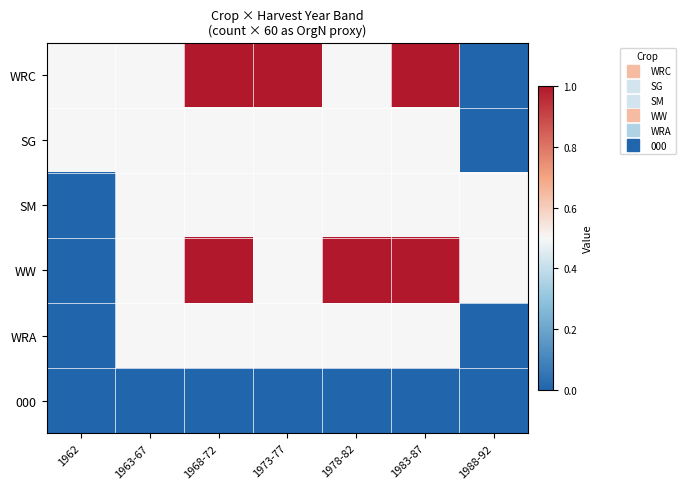

Reading left to right, what are all the values shown in this chart?

WRC: 1962=0.5	1963-67=0.5	1968-72=1.0	1973-77=1.0	1978-82=0.5	1983-87=1.0	1988-92=0.0
SG: 1962=0.5	1963-67=0.5	1968-72=0.5	1973-77=0.5	1978-82=0.5	1983-87=0.5	1988-92=0.0
SM: 1962=0.0	1963-67=0.5	1968-72=0.5	1973-77=0.5	1978-82=0.5	1983-87=0.5	1988-92=0.5
WW: 1962=0.0	1963-67=0.5	1968-72=1.0	1973-77=0.5	1978-82=1.0	1983-87=1.0	1988-92=0.5
WRA: 1962=0.0	1963-67=0.5	1968-72=0.5	1973-77=0.5	1978-82=0.5	1983-87=0.5	1988-92=0.0
000: 1962=0.0	1963-67=0.0	1968-72=0.0	1973-77=0.0	1978-82=0.0	1983-87=0.0	1988-92=0.0